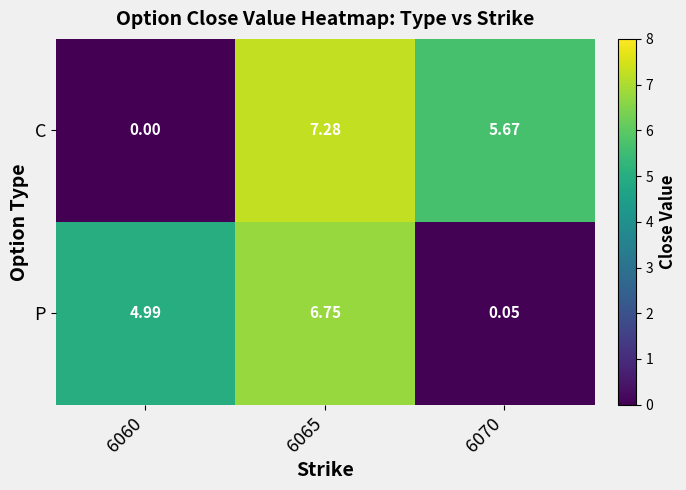

List the series in order of their overall mean, lowest first.

P, C